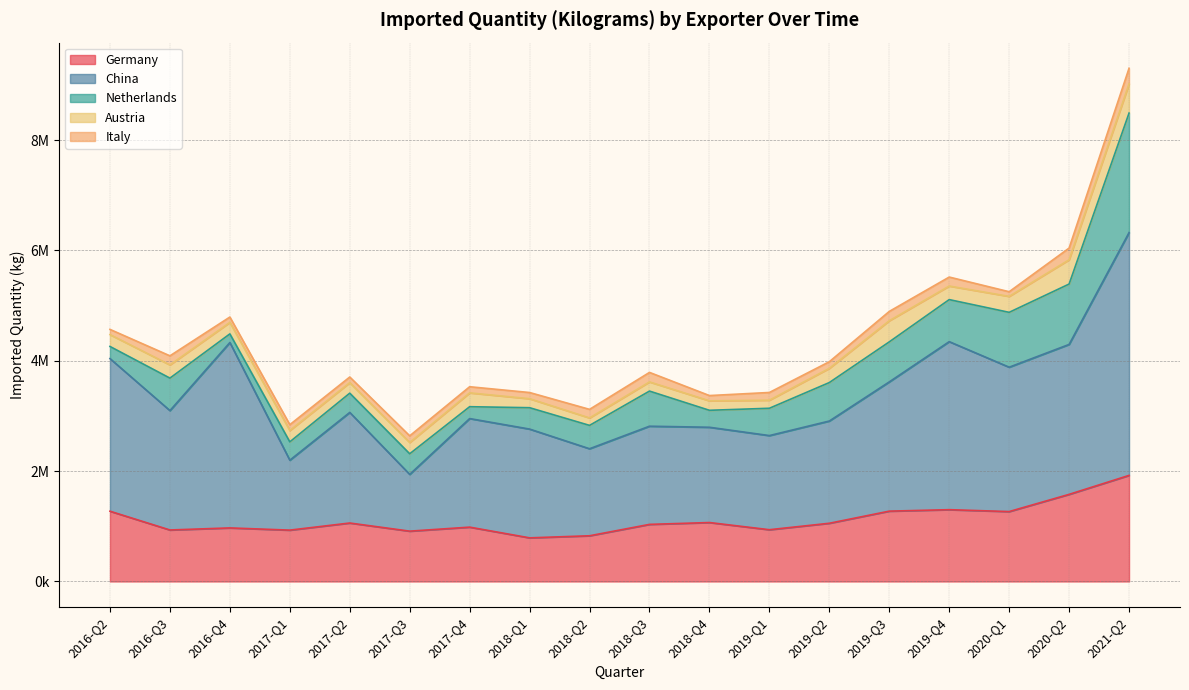

Does the chart display data point markers on the line(s)?

No